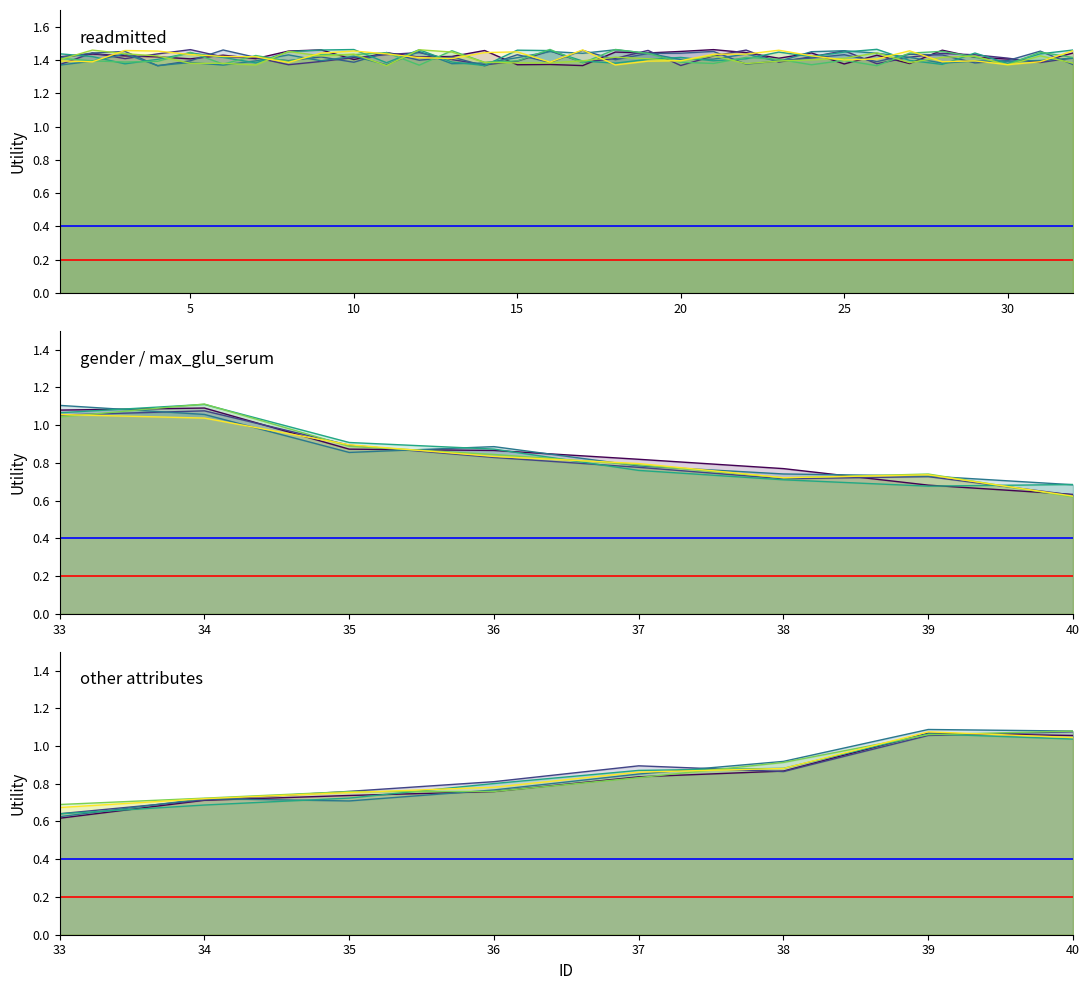

True or false: other has more than 1 points higher than both neighbors.

False